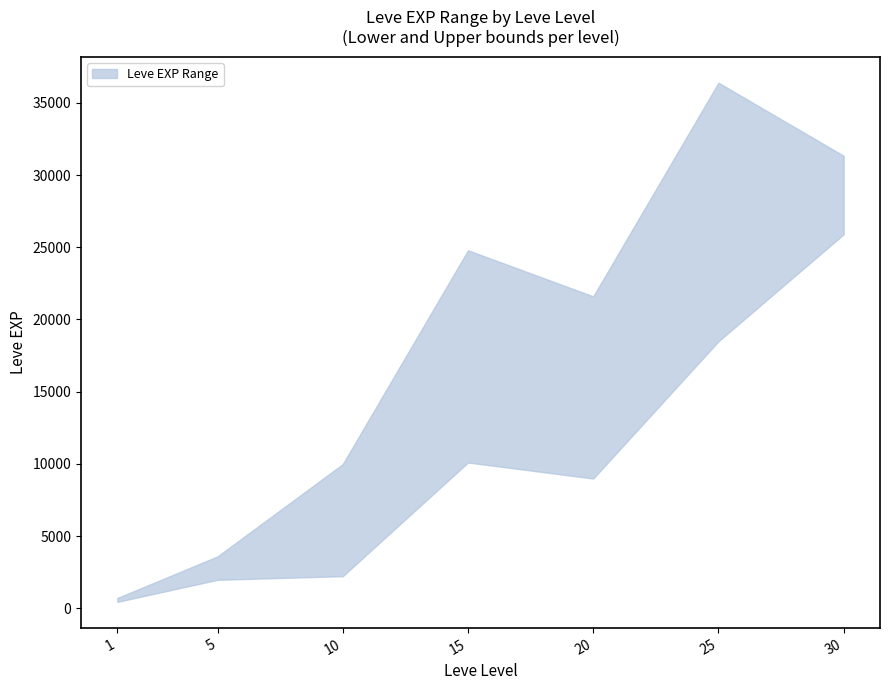

Rank the series at 25 from highest to lowest value.

Leve EXP upper, Leve EXP lower